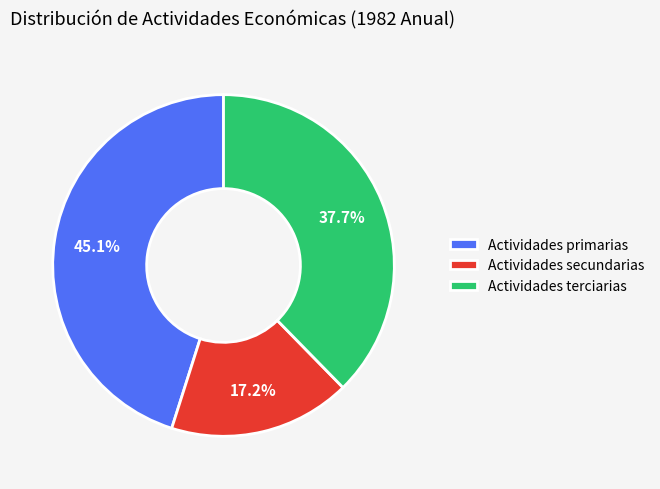

To the nearest percent, what percentage of the pie is Actividades primarias?

45%